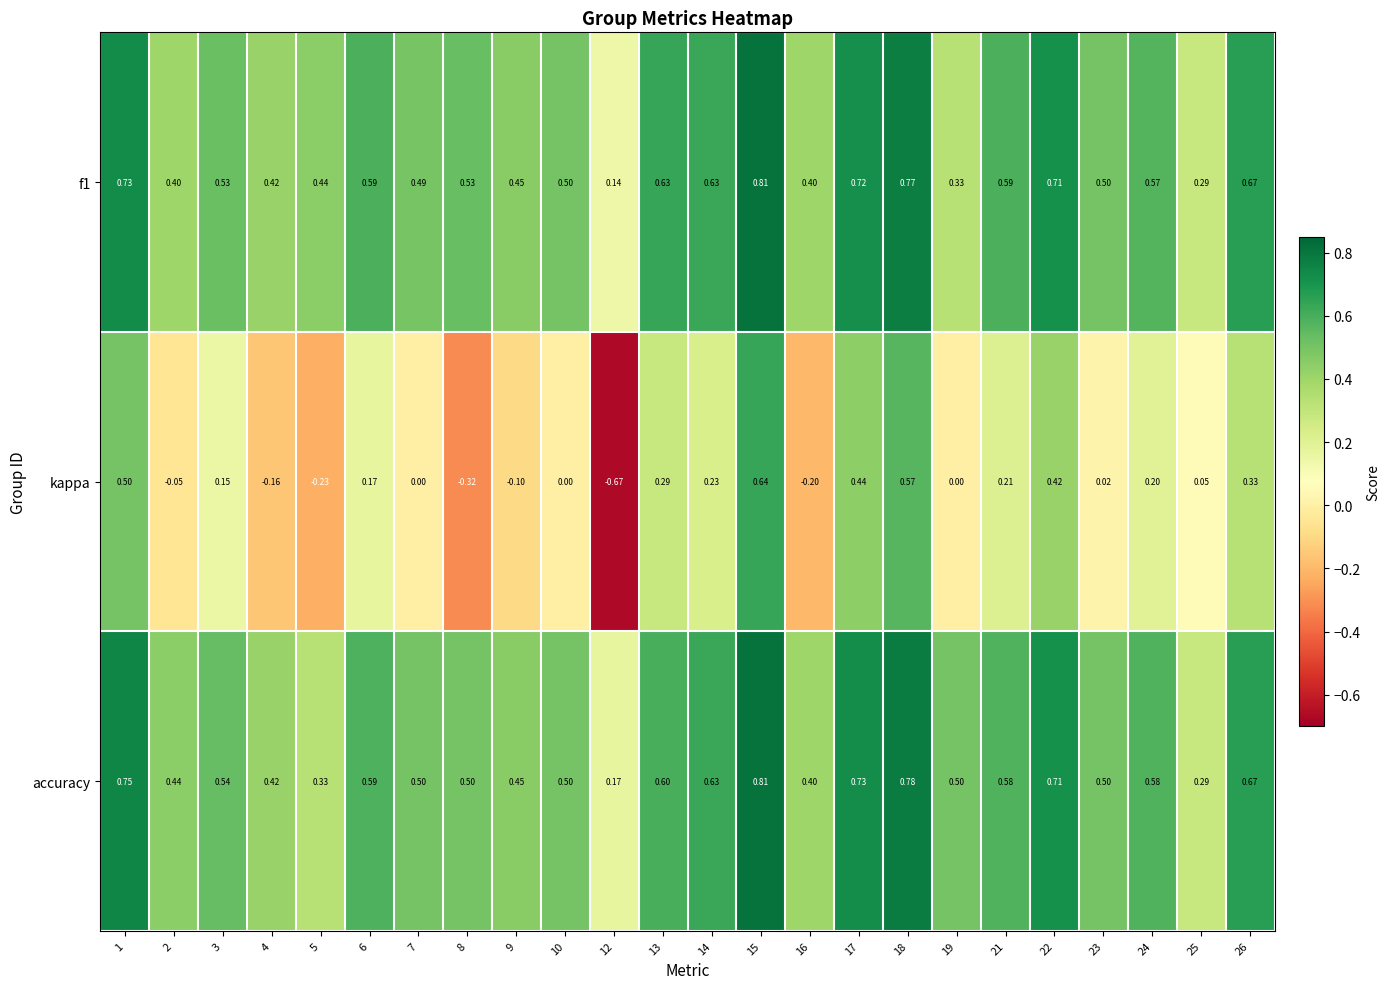

Which series has the largest total across all categories?

accuracy